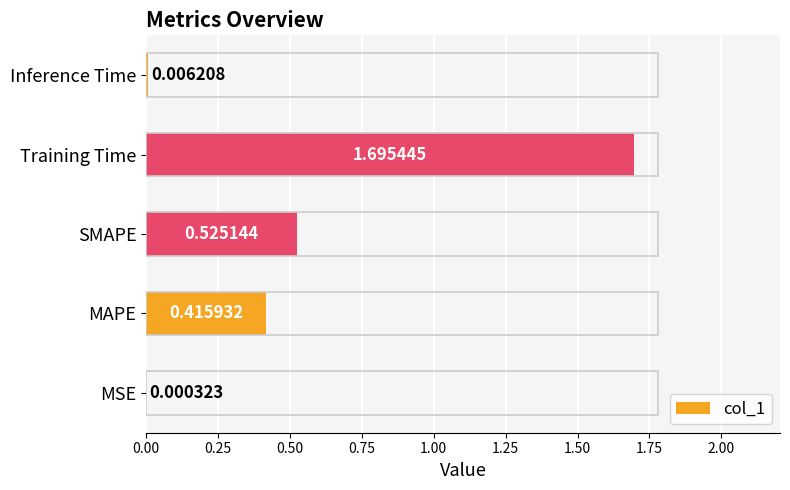

What is the sum of all values?

2.6